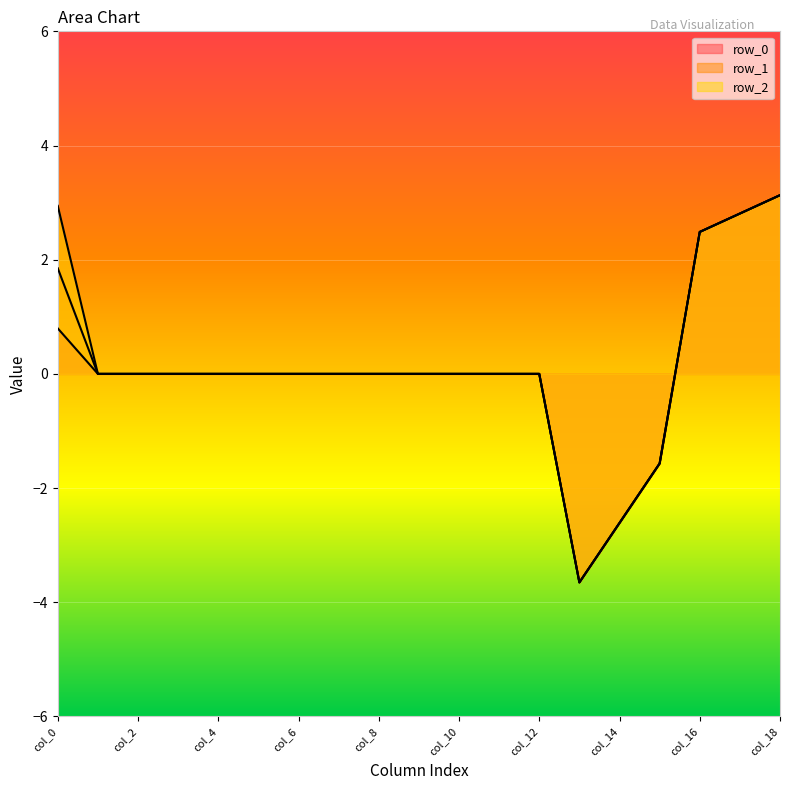

How many lines are shown in the chart?

3